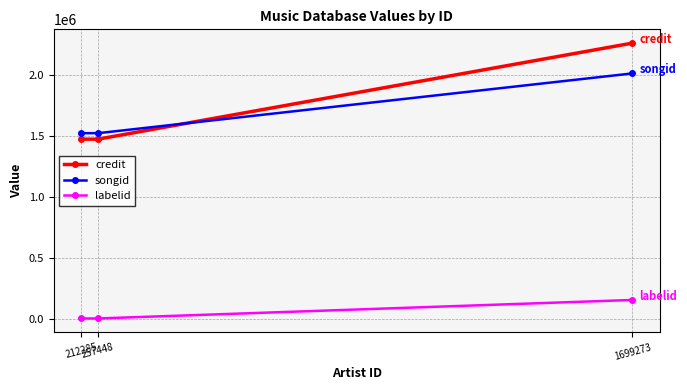

What is the sum of the labelid values at 212285 and 257448?

14098